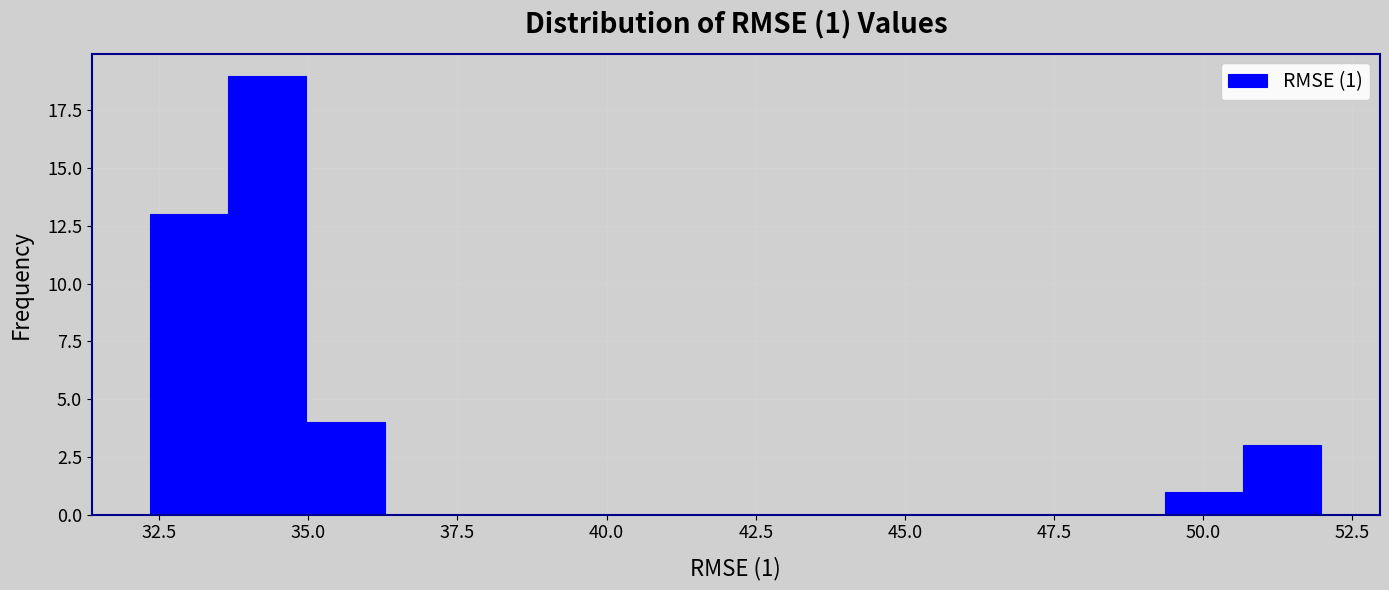

Read against the x-axis, roughly where is the centre of the tallest bar?

34.5